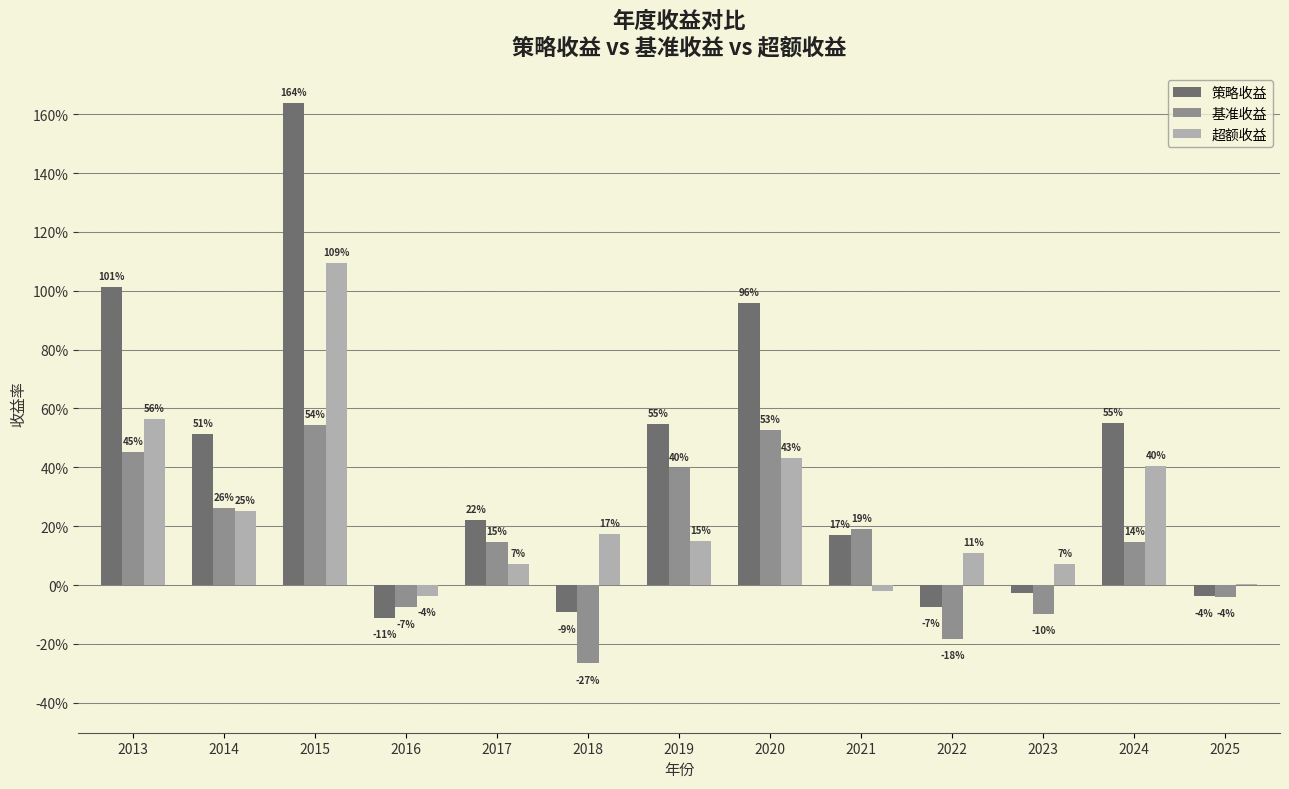

Rank the series at 2024 from lowest to highest value.

基准收益, 超额收益, 策略收益